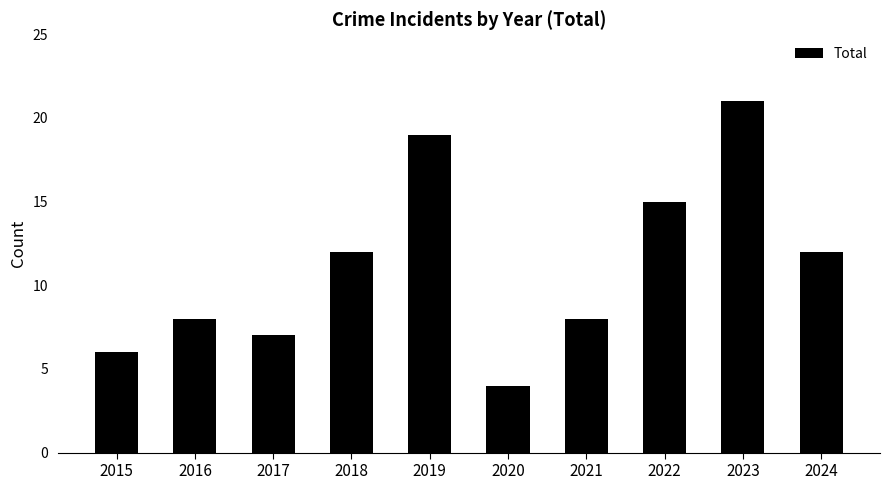

Reading right to left, what are all the values shown in this chart?

12	21	15	8	4	19	12	7	8	6